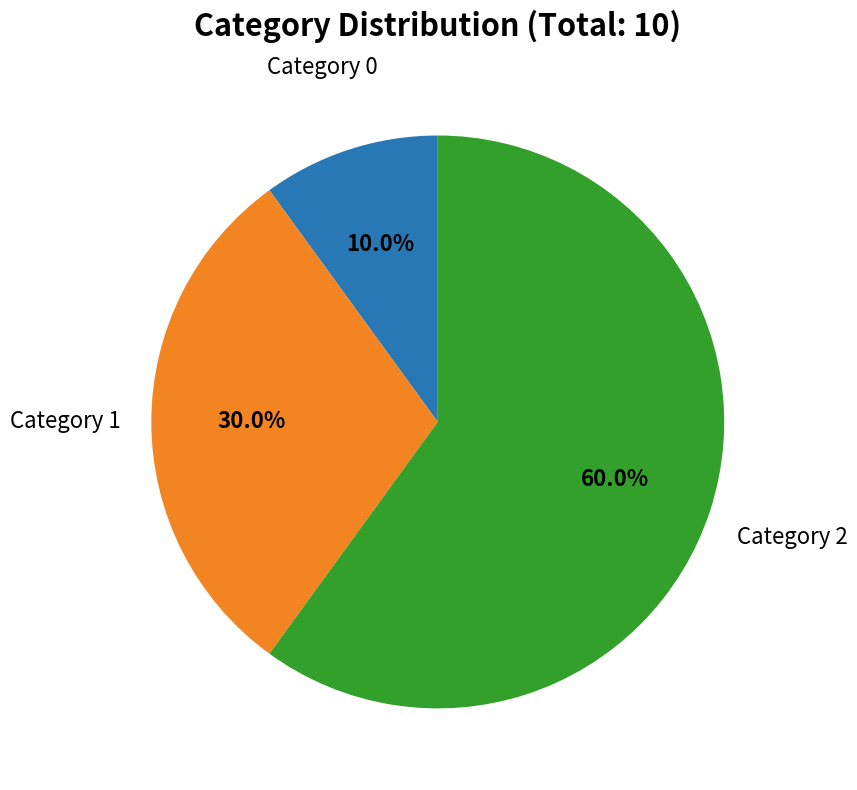

Is there any slice that represents more than half of the pie?

Yes